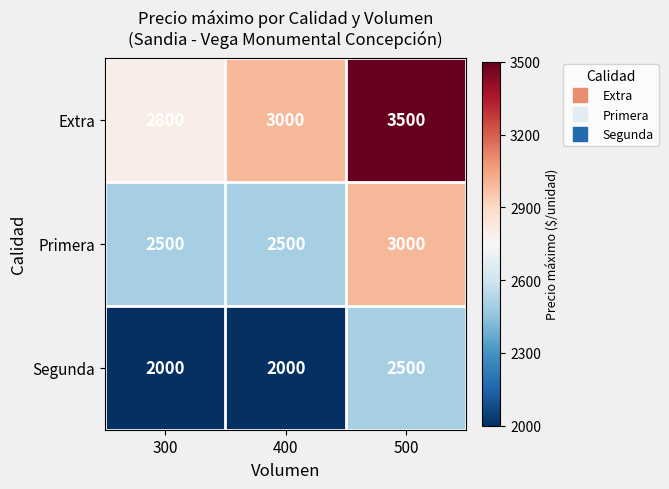

Which series changed the most between 300 and 500?

Extra